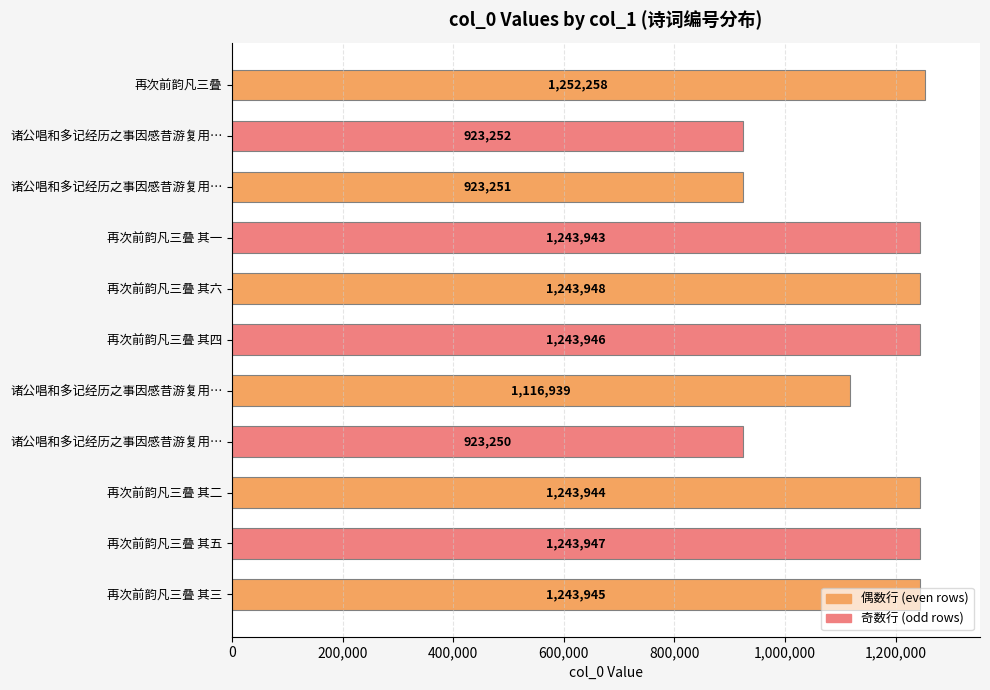

How many bars are there in total?

11